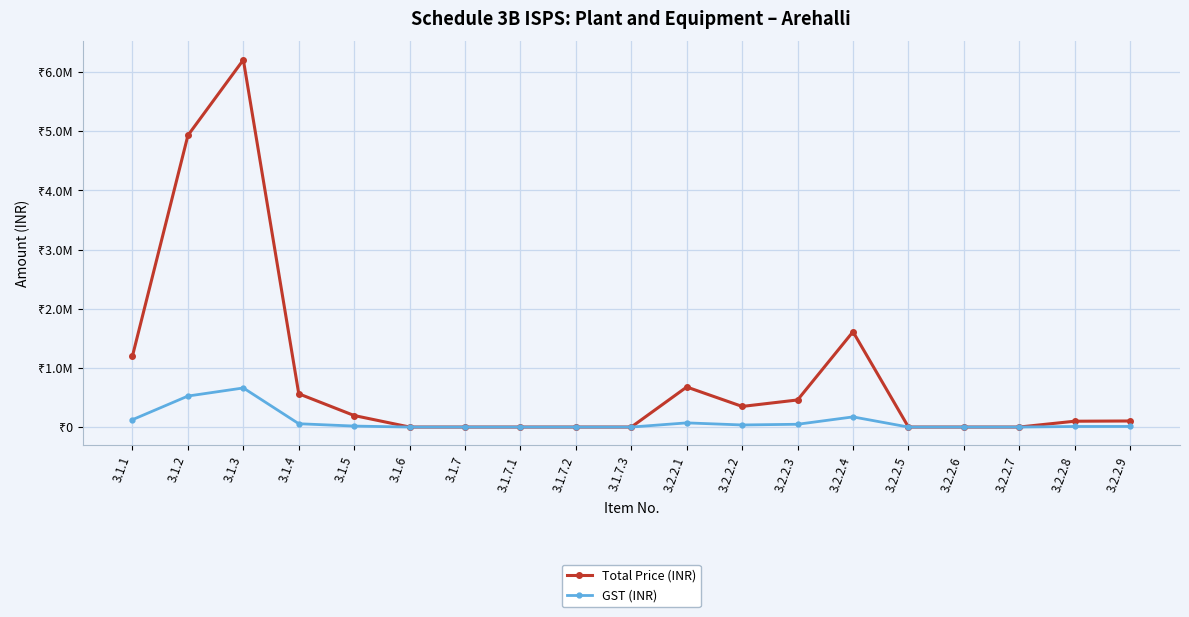

At which category does Total Price (INR) reach its first local valley?

3.2.2.2